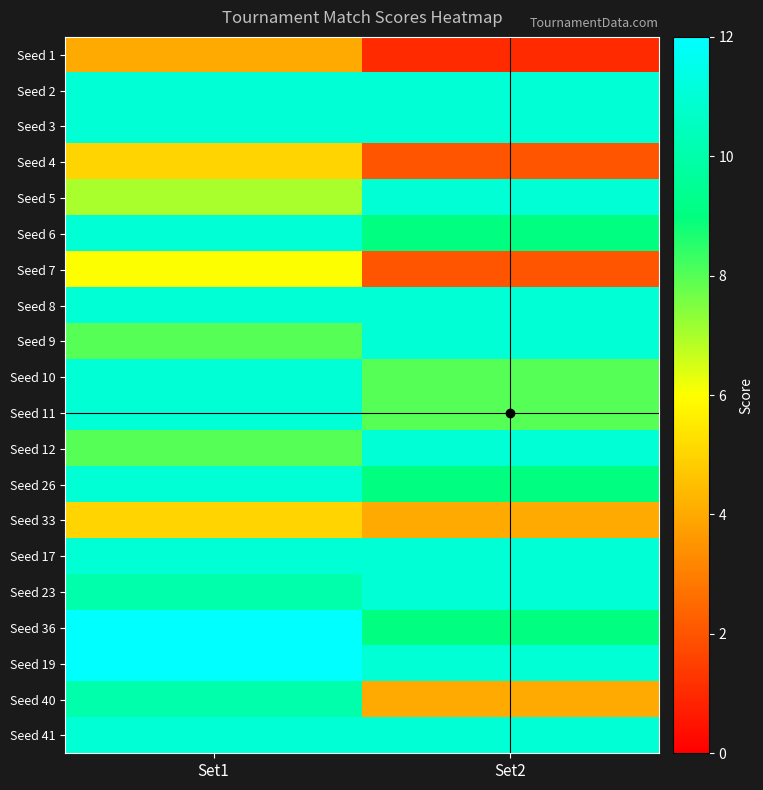

At which category is the sum across all series the highest?

Set1